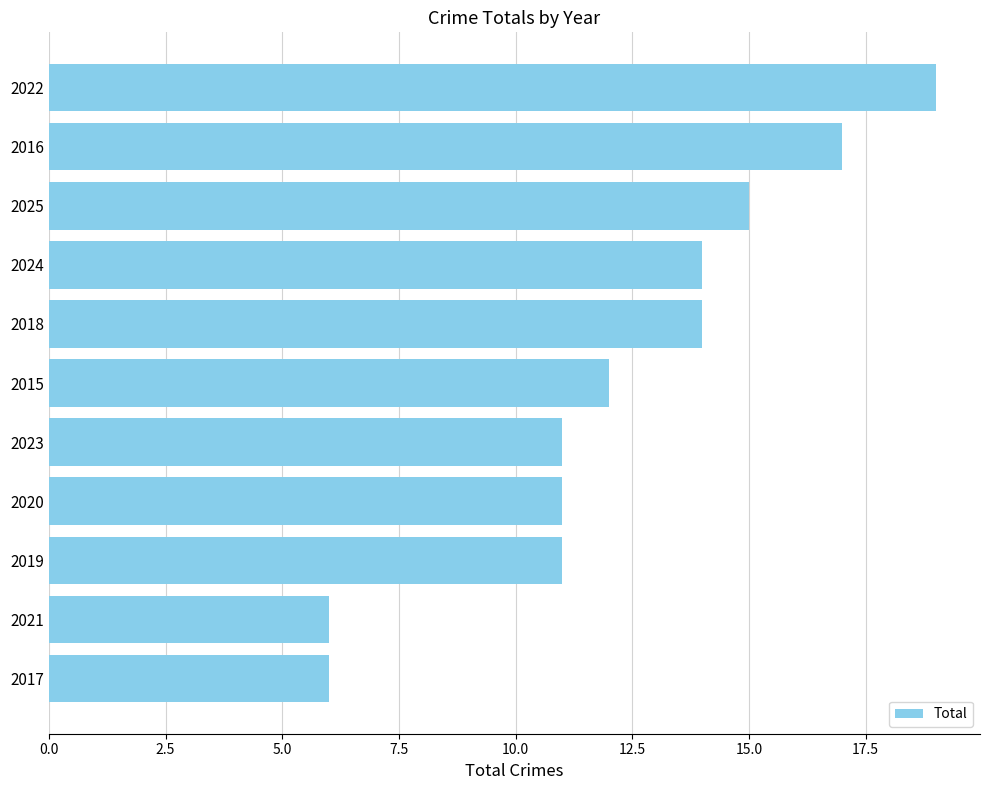

What is the approximate value at 2022?

19